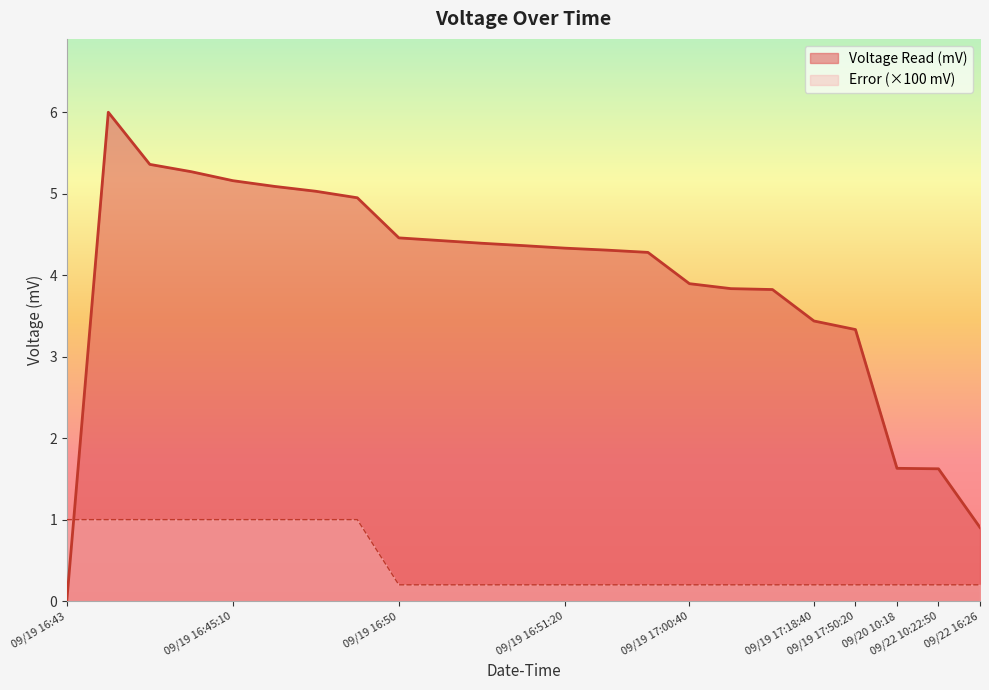

Which series changed the most between 2017-09-19 16:44:35 and 2017-09-19 16:51:40?

Voltage Read (mV)